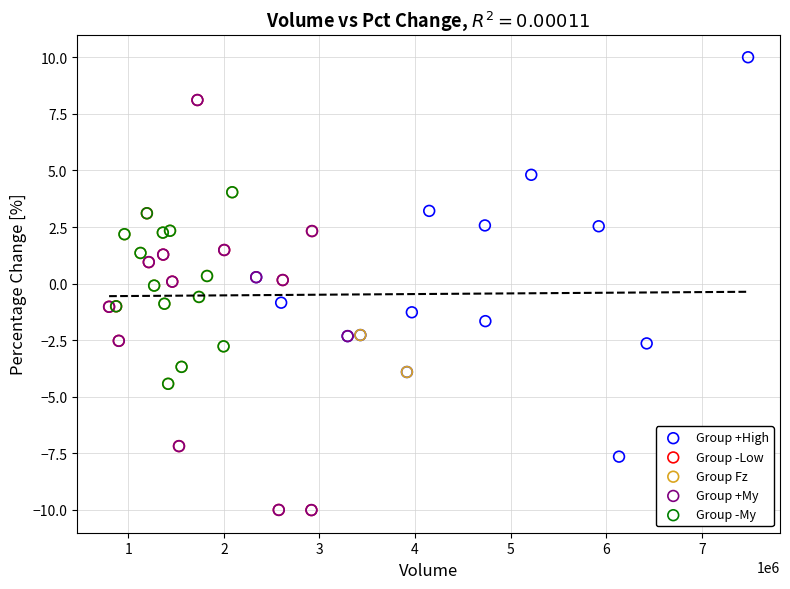

Which series contains the highest Y value?

Group +High